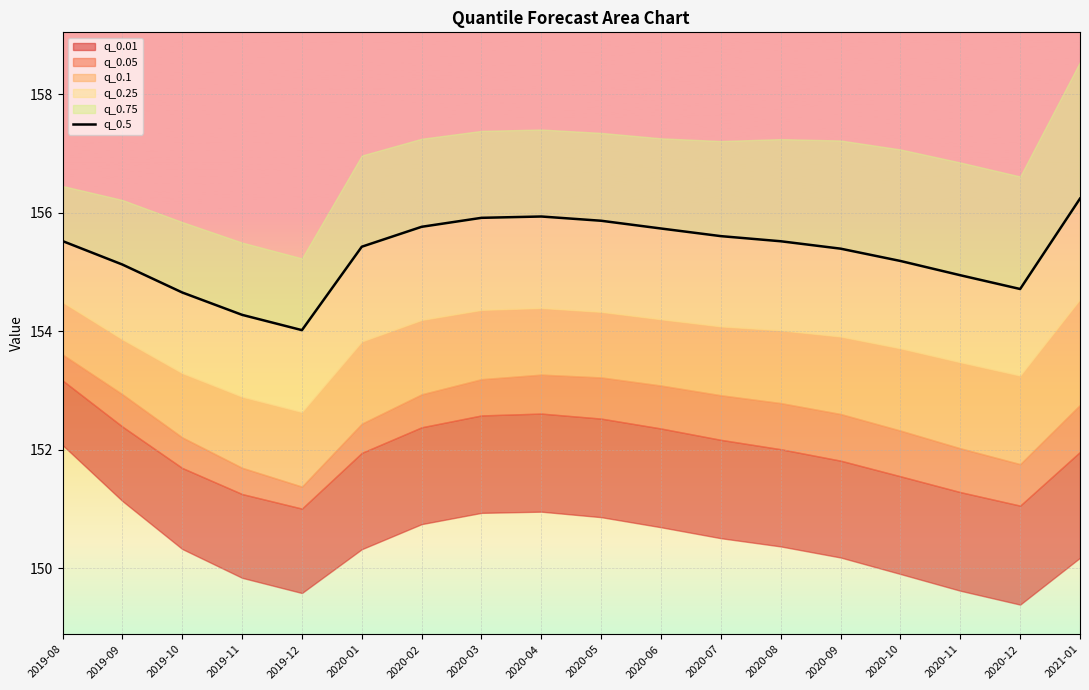

What is the sum of the values at 2019-11 and 2020-01?

309.7